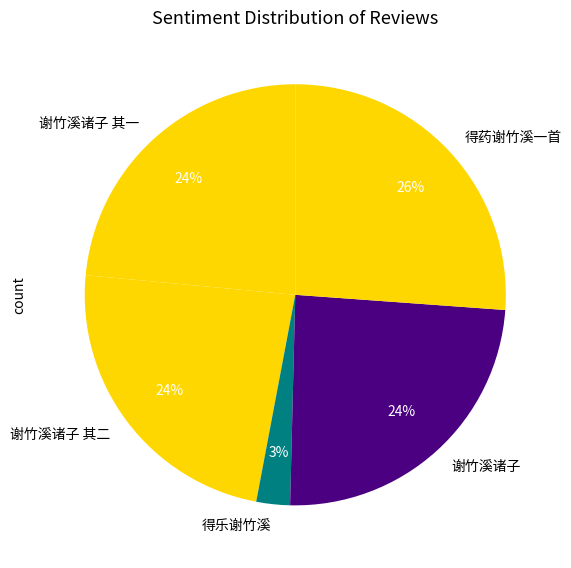

Combined, do 得药谢竹溪一首 and 得乐谢竹溪 account for over 50%?

No